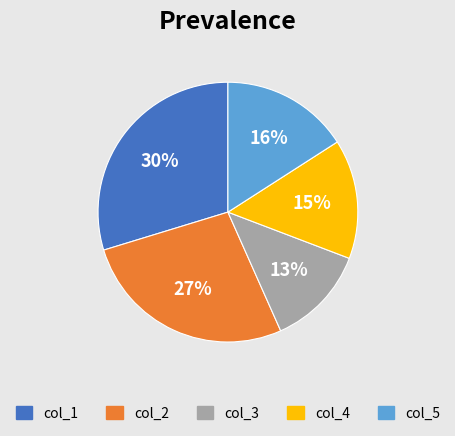

Does any single category account for the majority?

No